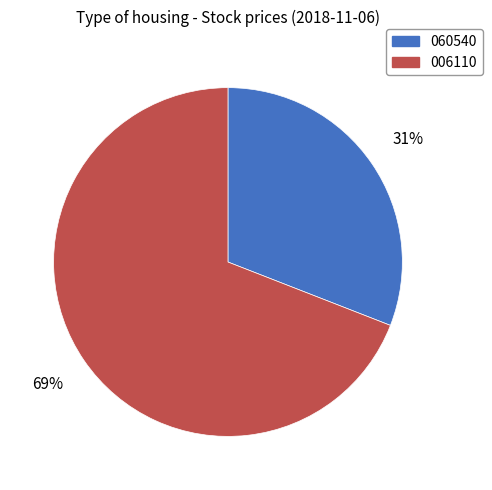

Does any single category account for the majority?

Yes